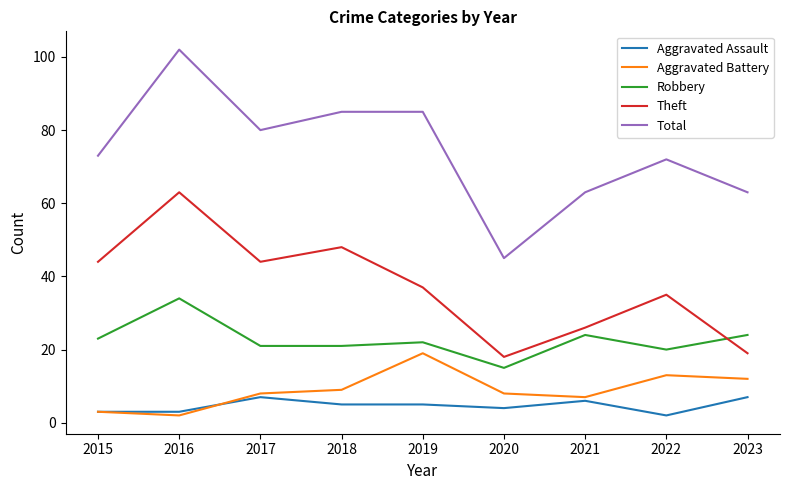

At 2019, list the series in order from smallest to largest.

Aggravated Assault, Aggravated Battery, Robbery, Theft, Total